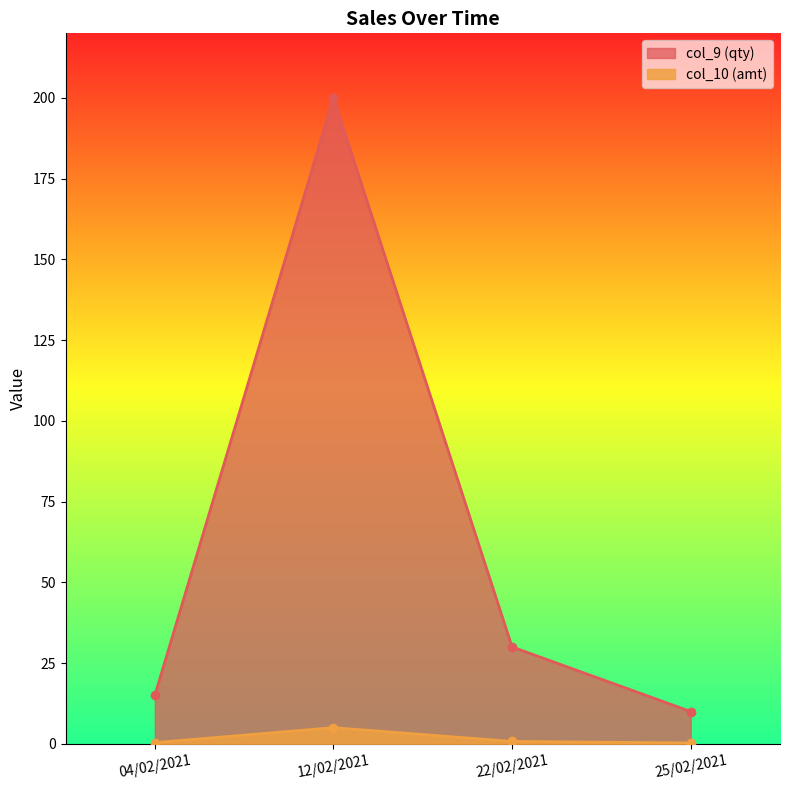

What are all the series names shown in the legend?

col_9 (qty), col_10 (amt)